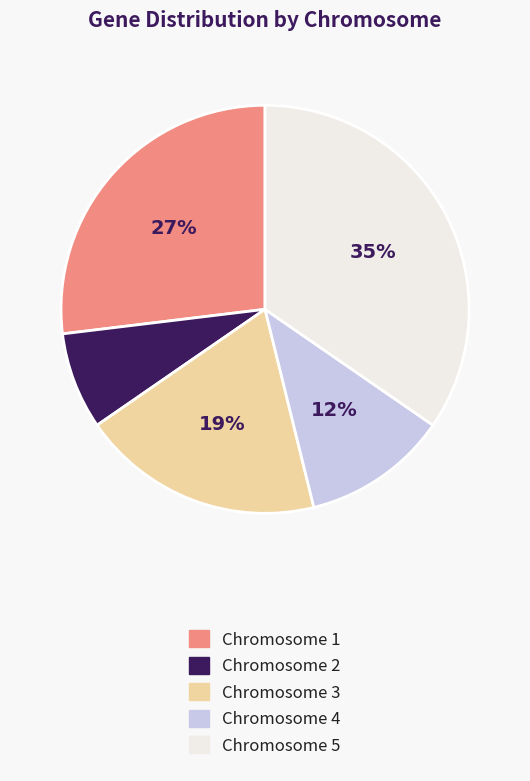

Which category has the biggest portion of the pie?

Chromosome 5